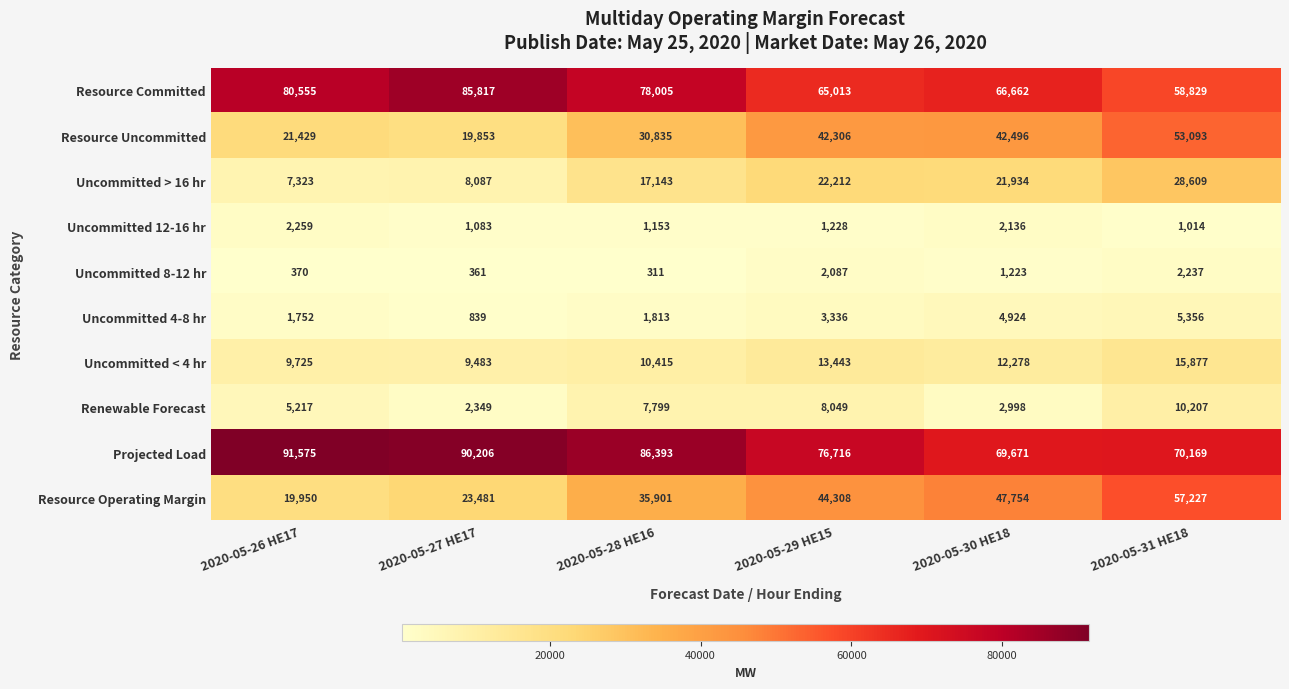

At 2020-05-27 HE17, list the series in order from largest to smallest.

Projected Load, Resource Committed, Resource Operating Margin, Resource Uncommitted, Uncommitted < 4 hr, Uncommitted > 16 hr, Renewable Forecast, Uncommitted 12-16 hr, Uncommitted 4-8 hr, Uncommitted 8-12 hr